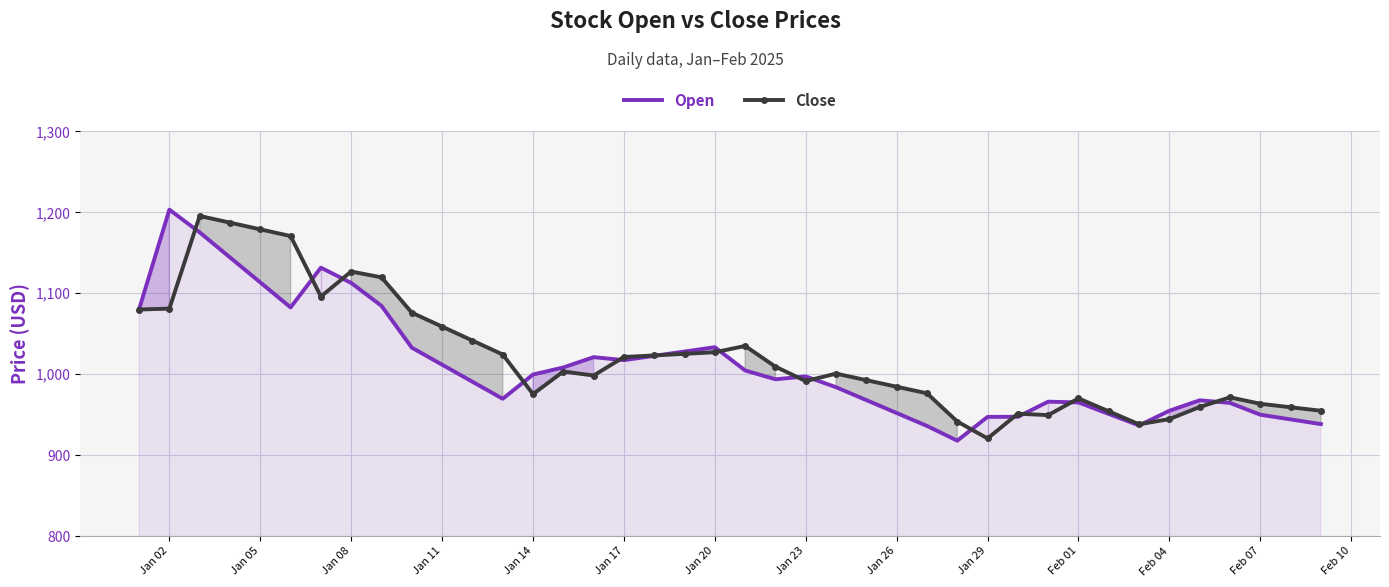

What is the maximum value for Open?

1203.3